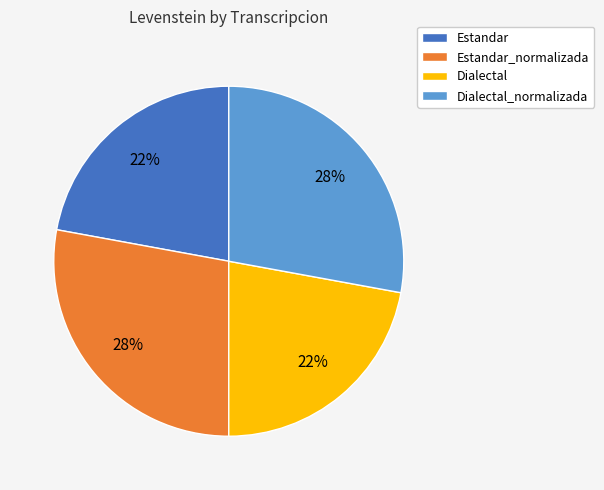

Is it true that Dialectal is 22% of the pie?

True